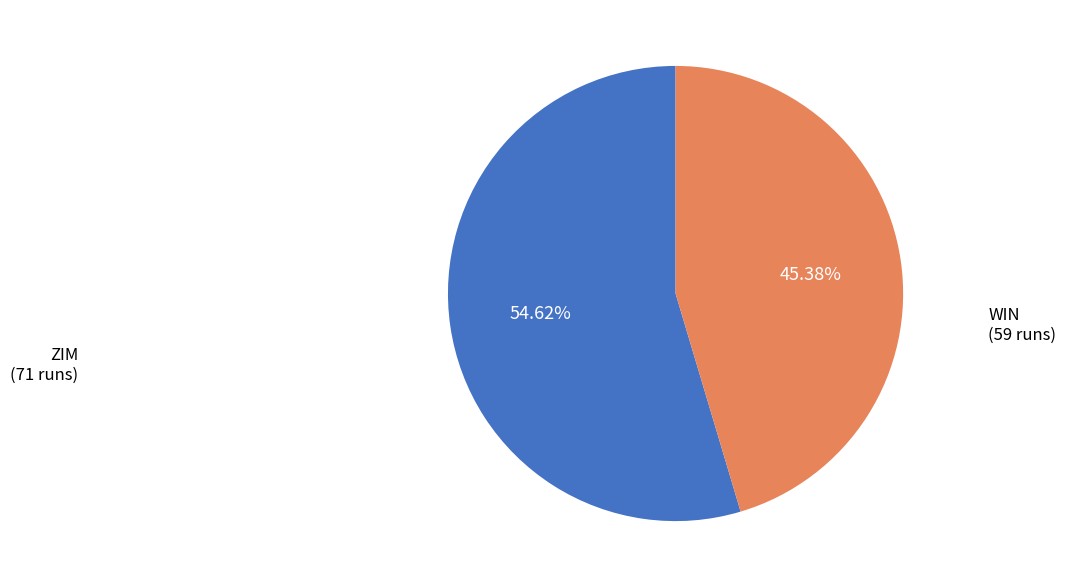

Combined, do ZIM and WIN account for over 50%?

Yes